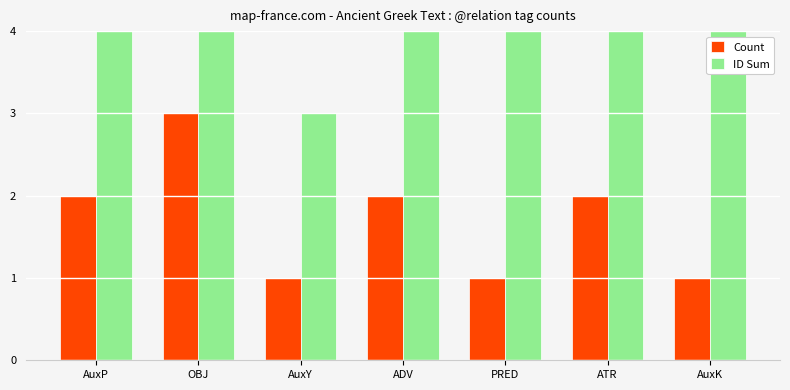

True or false: Count has a value of 1 at AuxK.

True